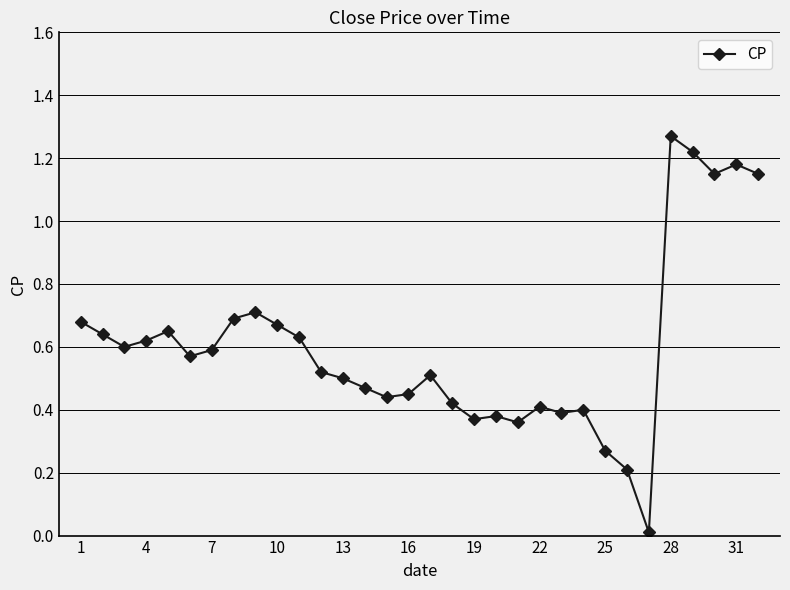

What is the sum of all values?

19.1